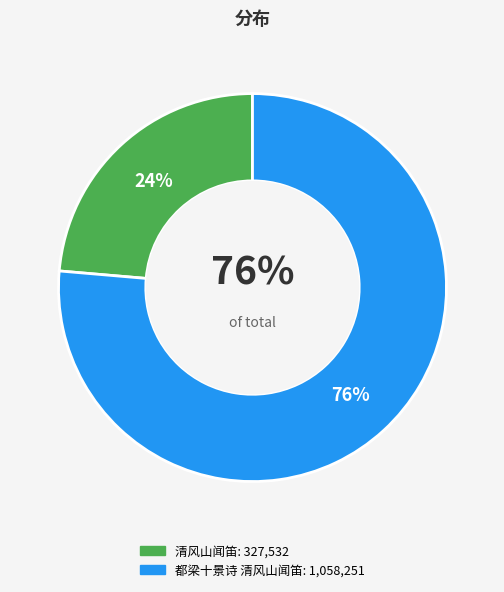

What is the ratio of the value at 清风山闻笛 to the value at 都梁十景诗 清风山闻笛?

0.3